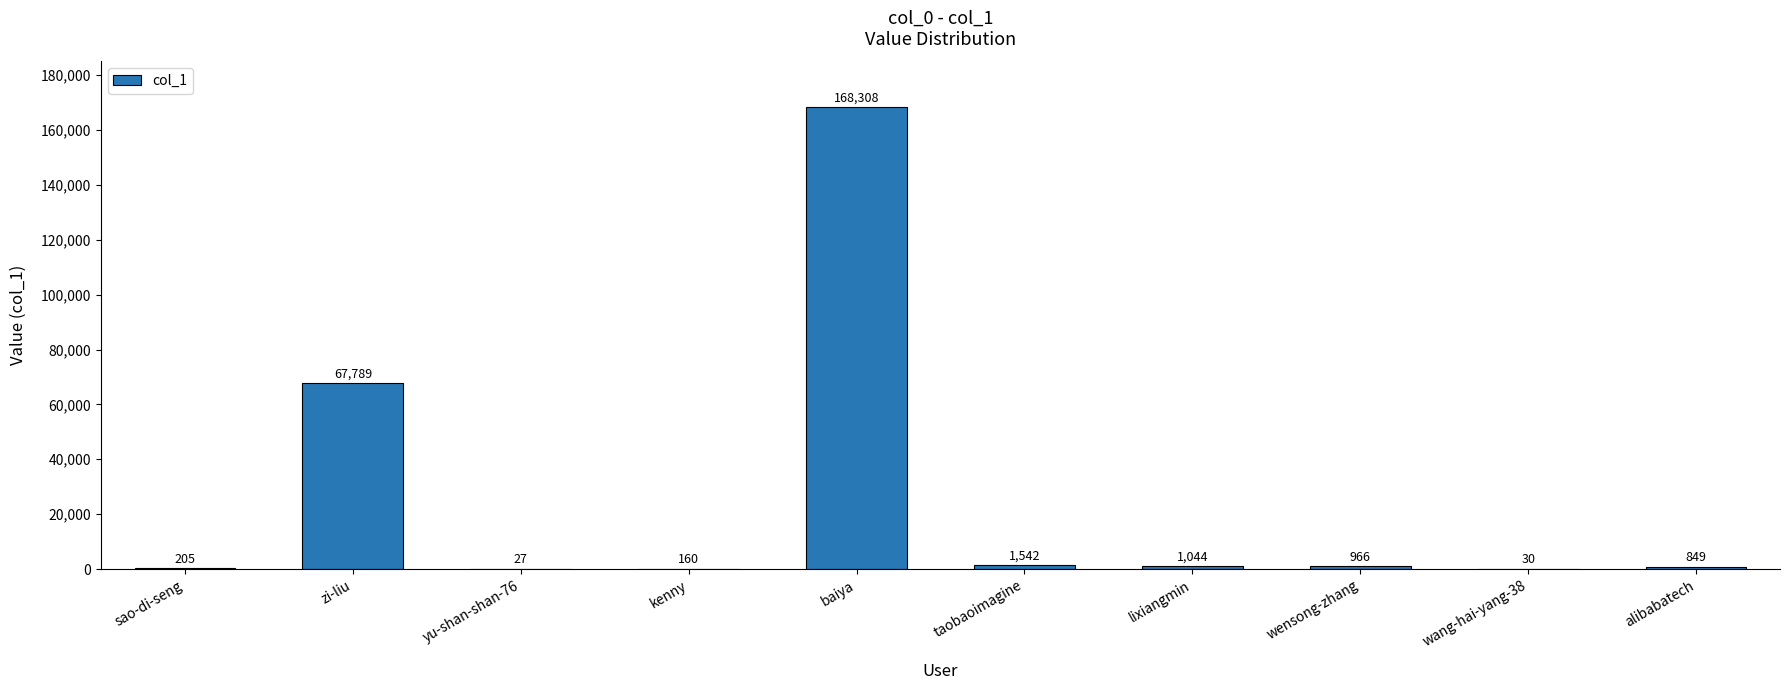

What is the change in value from kenny to wensong-zhang?

+806